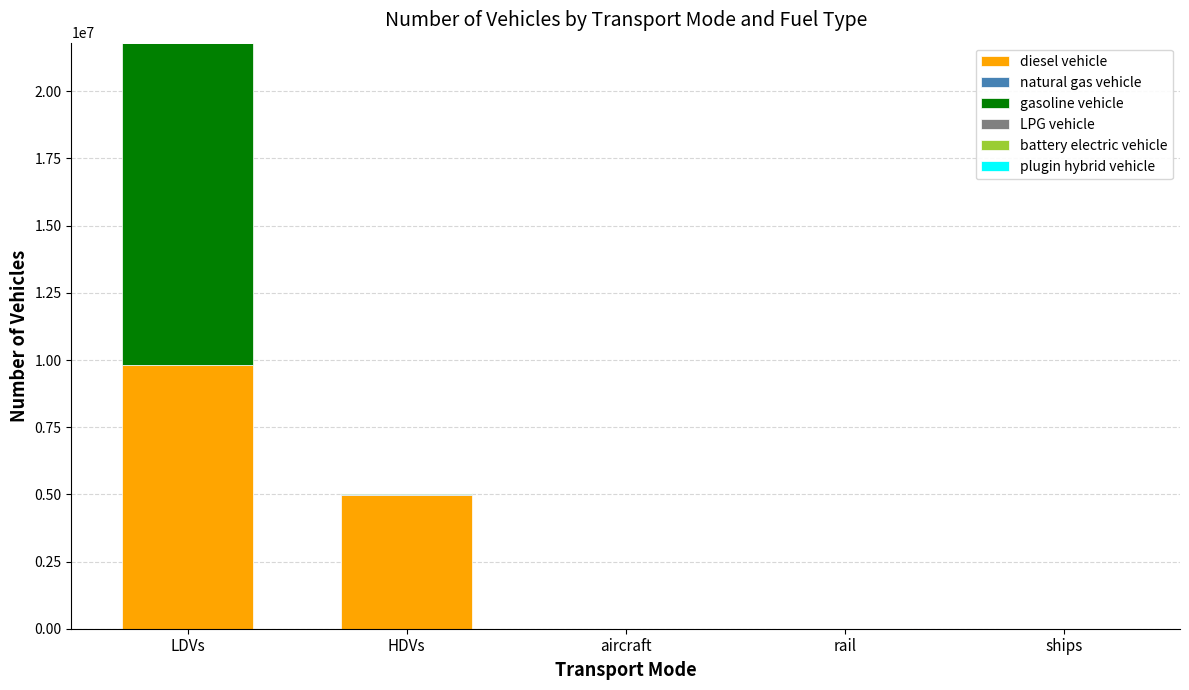

What is the highest value of the diesel vehicle series?

9818361.3